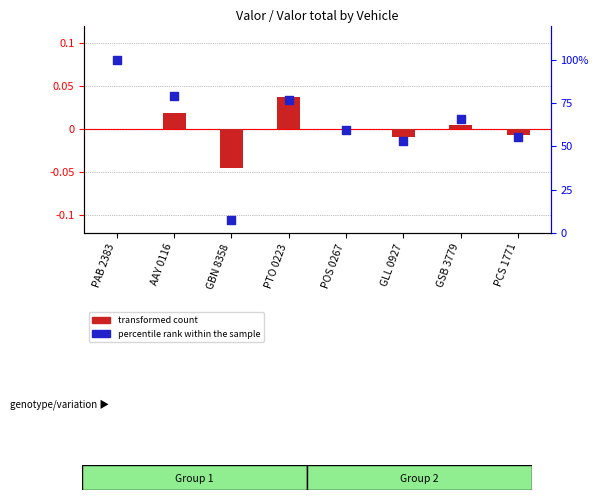

What are all the series names shown in the legend?

transformed count, percentile rank within the sample